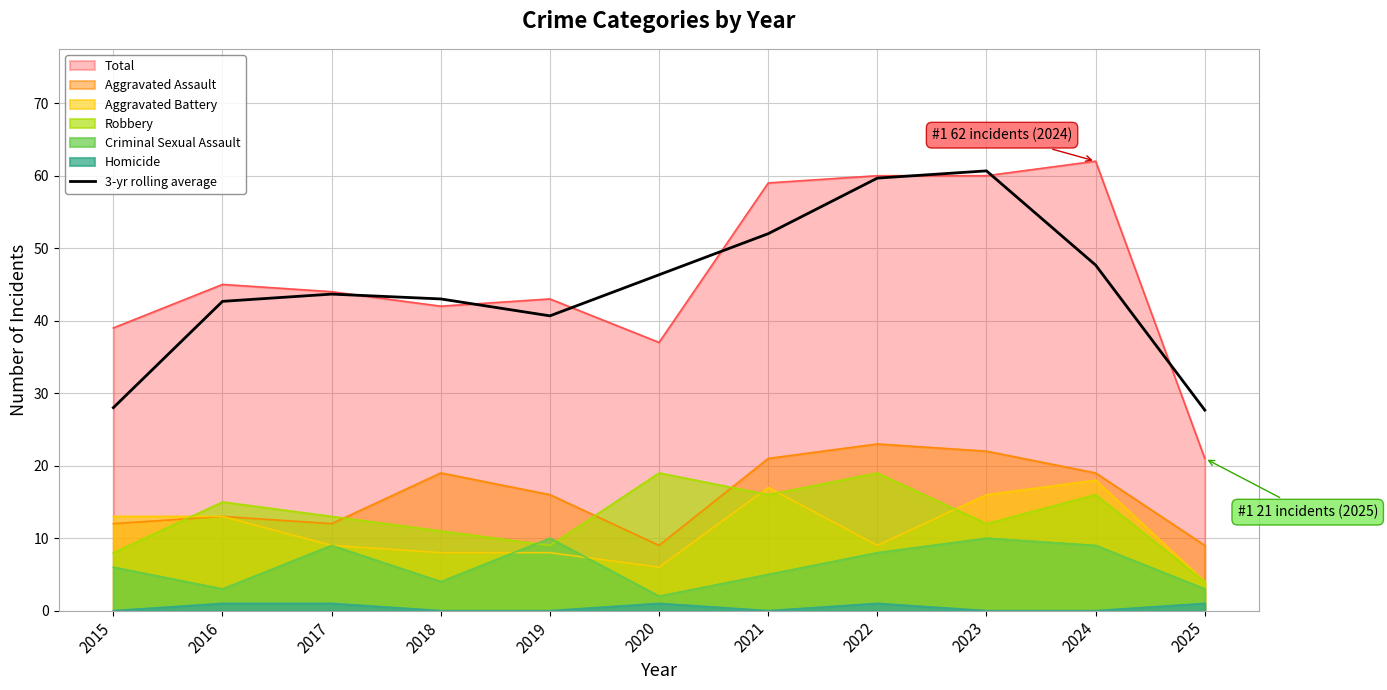

The chart shows a value of 23.4 at 2021. True or false?

False